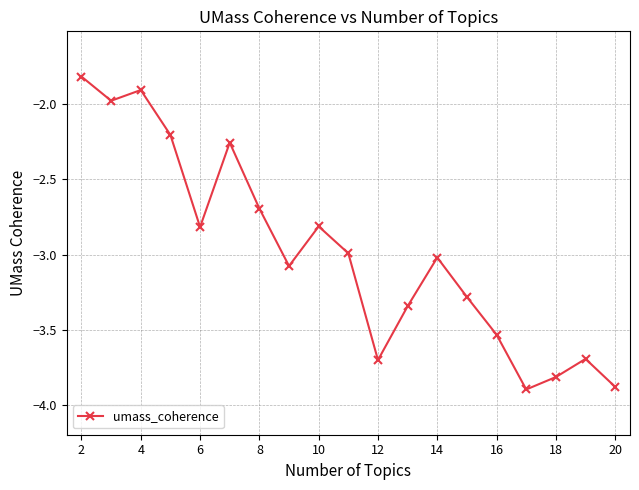

How many points are higher than both their immediate neighbors (excluding endpoints)?

5